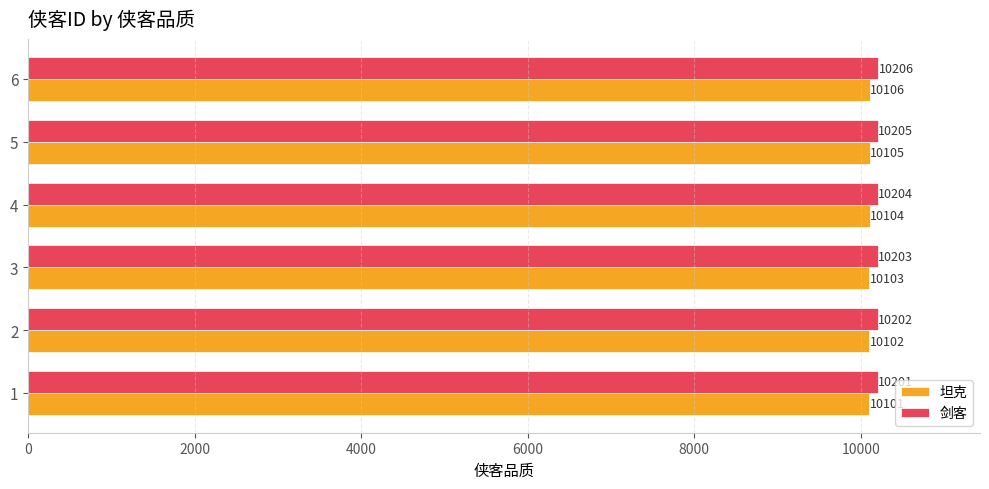

What is the highest value of the 剑客 series?

10206